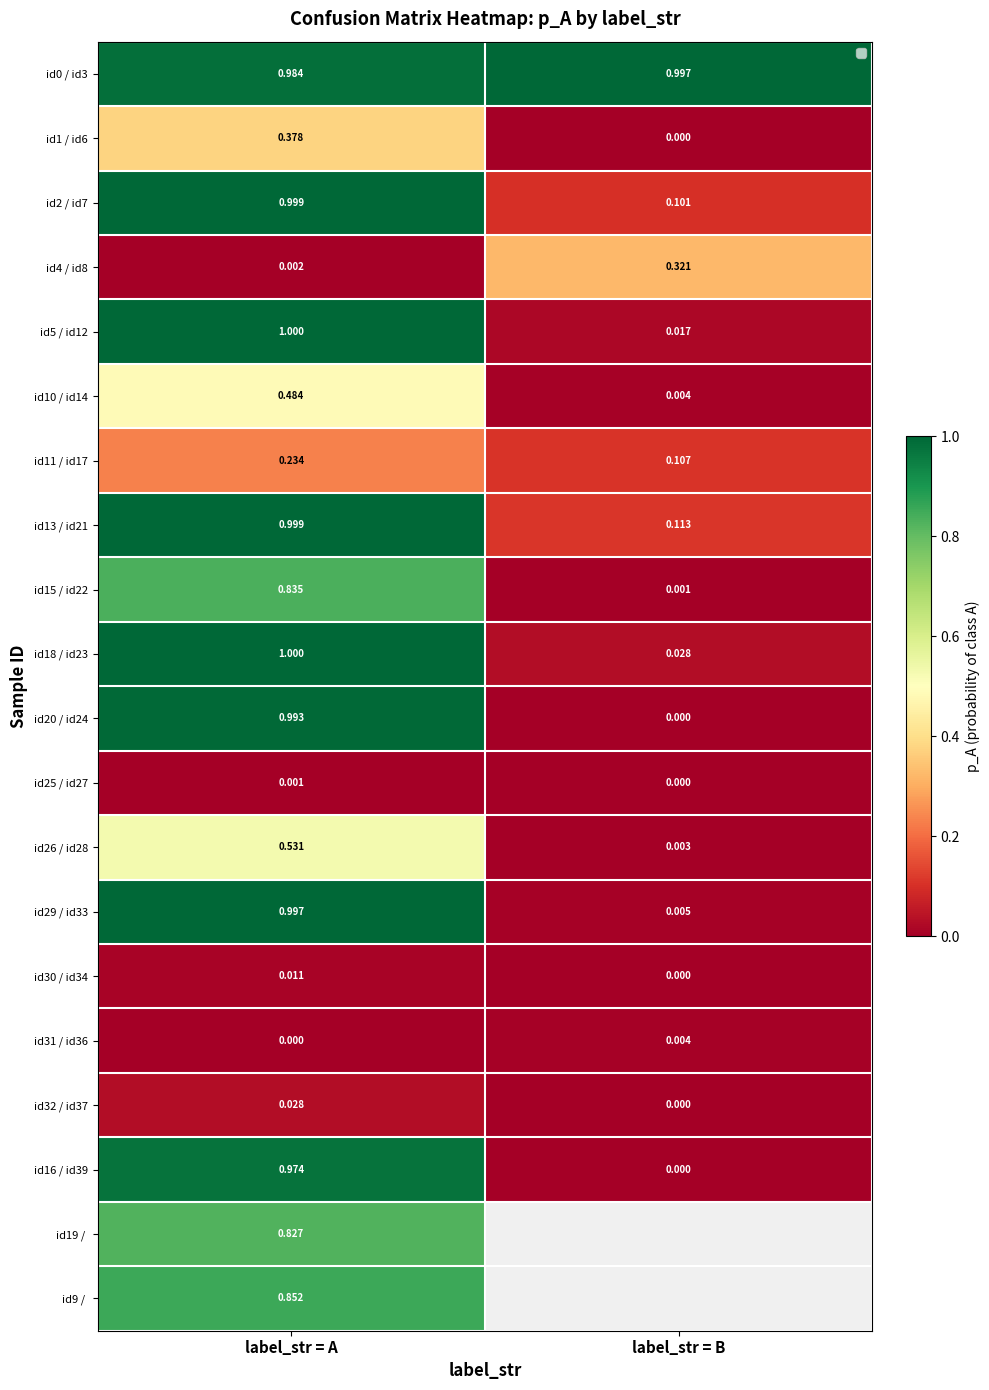

At which label is id26 / id28 closest to 0?

label_str = B